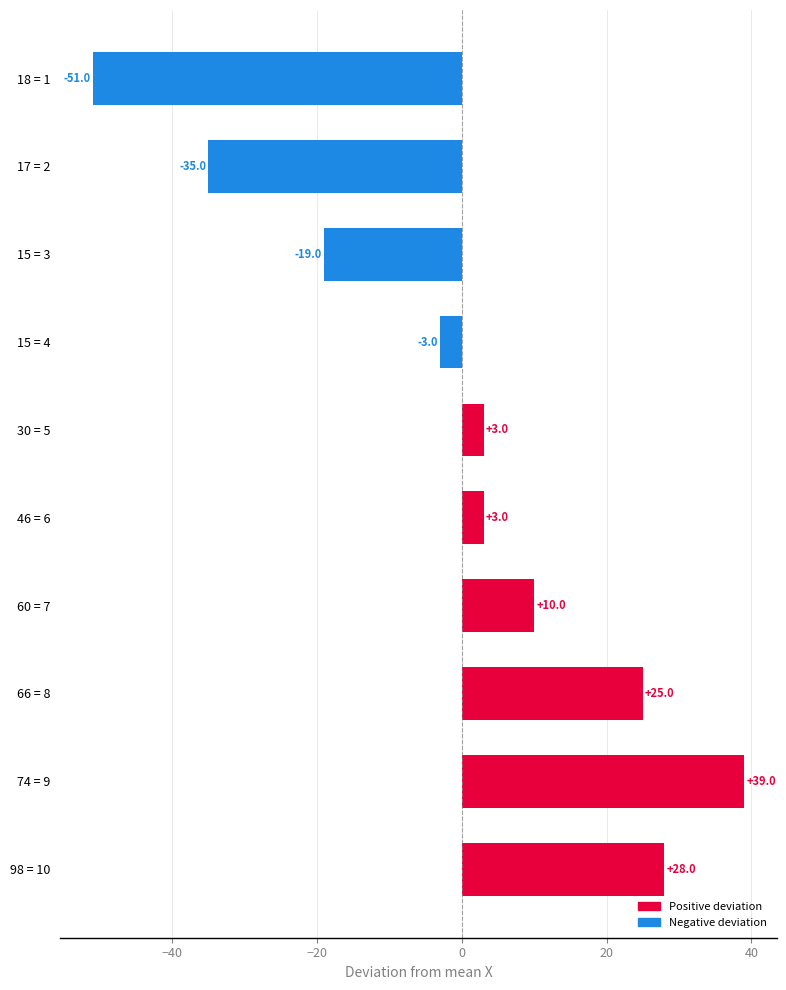

What is the label of the 9th bar from the bottom?

17 = 2